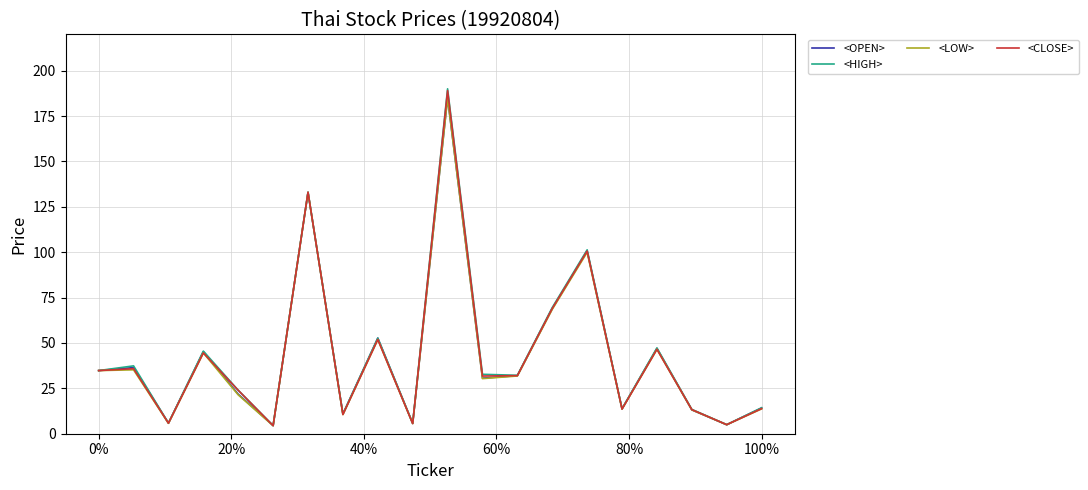

What is the maximum value shown in the chart?

190.0